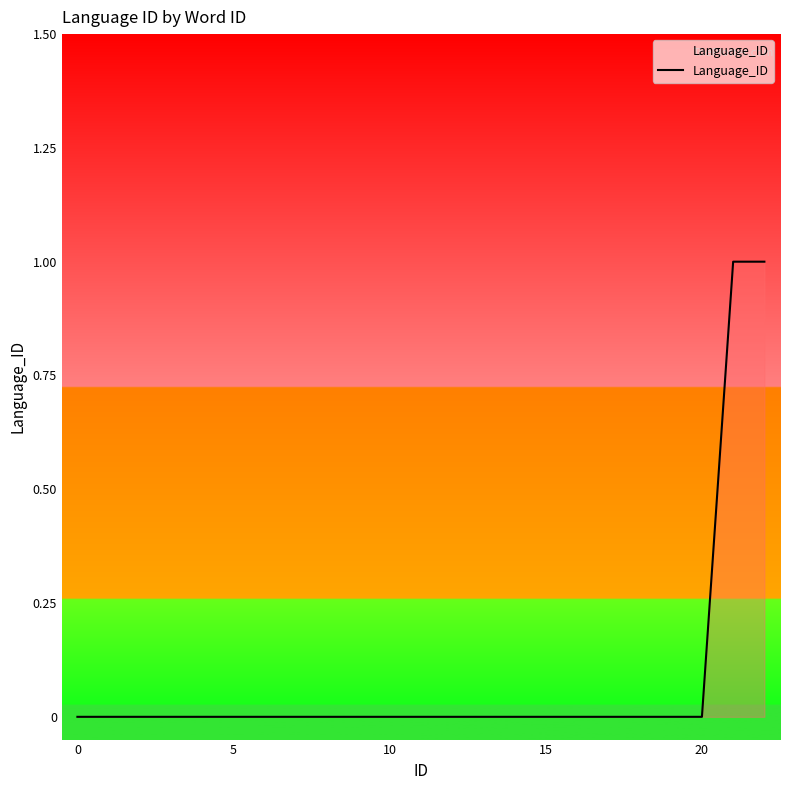

What is the difference between the maximum and minimum values?

1